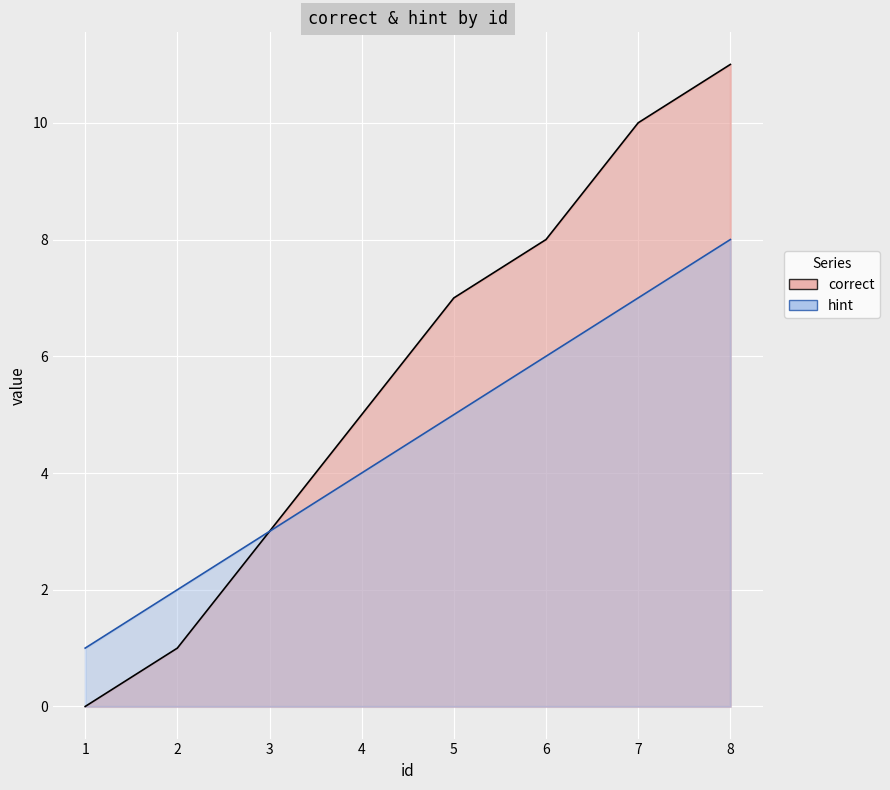

What is the value of the hint point at the 7th from the left?

7